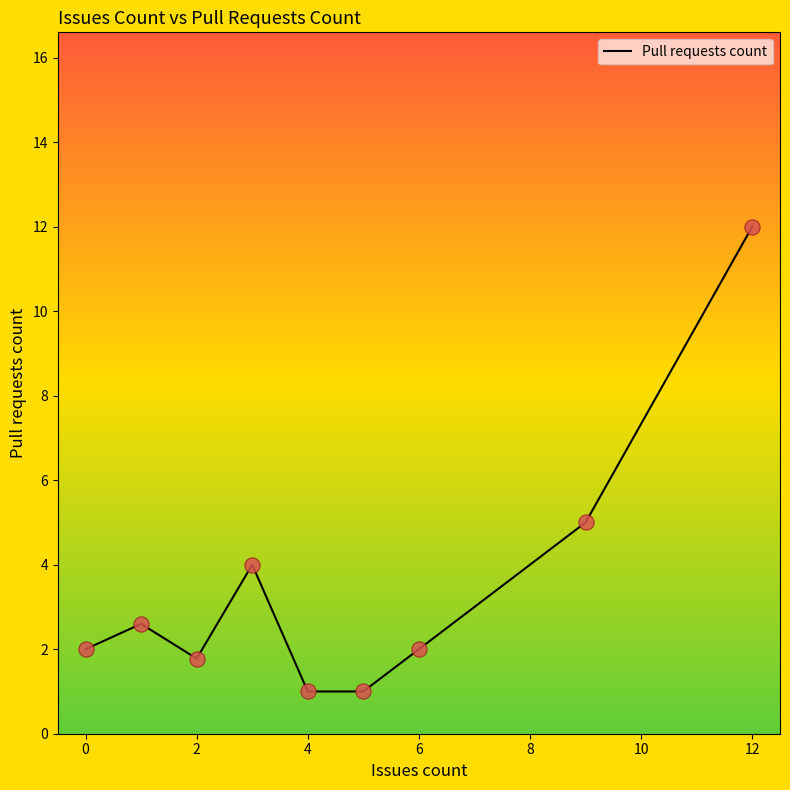

What is the minimum value shown in the chart?

1.0